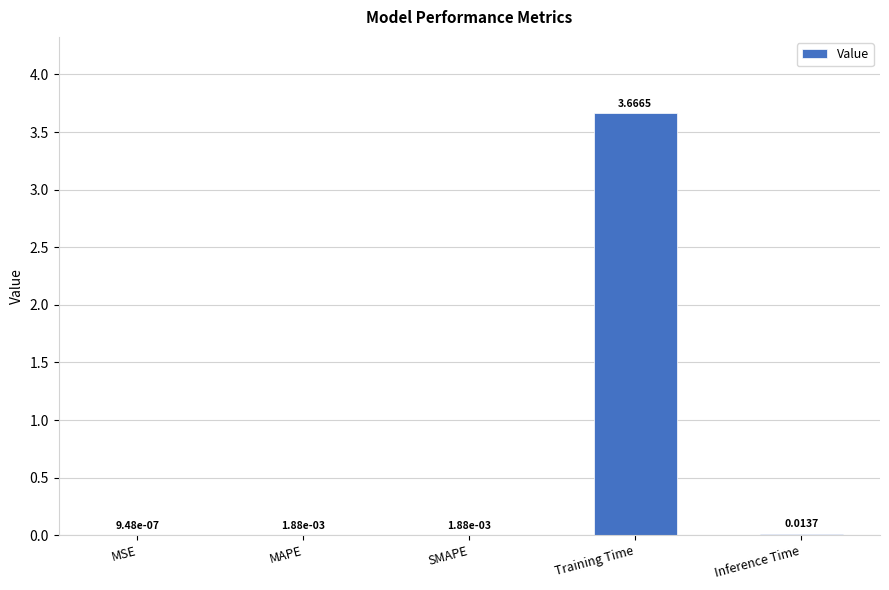

What is the change in value from SMAPE to Training Time?

+3.7